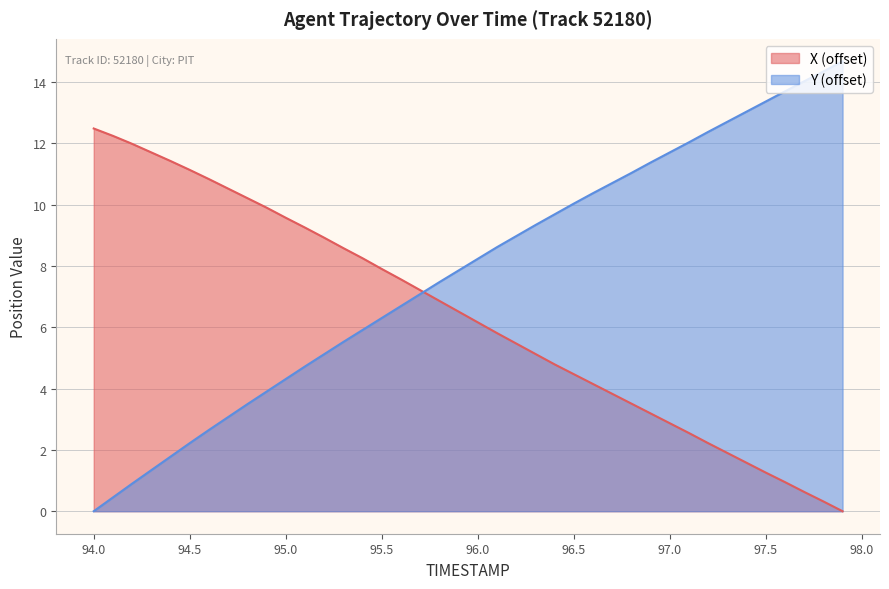

List the series in order of their overall mean, lowest first.

X (offset), Y (offset)